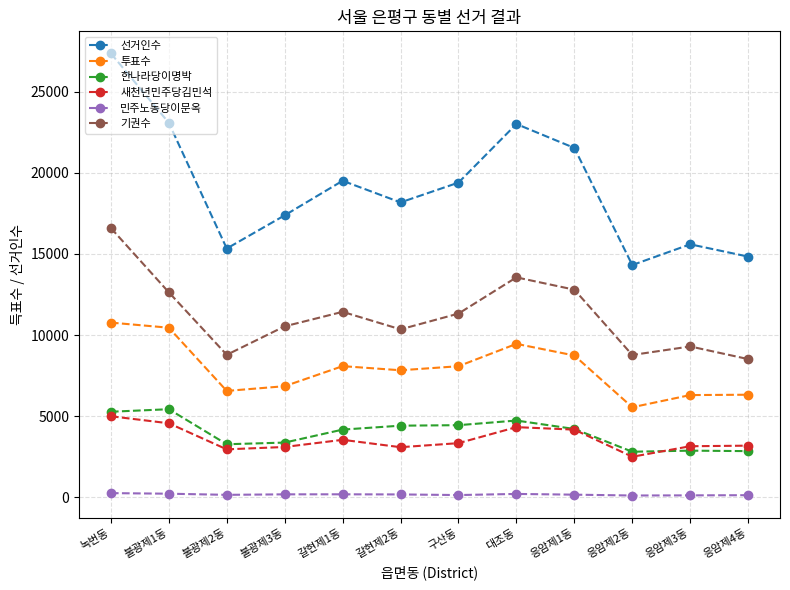

How many lines are shown in the chart?

6